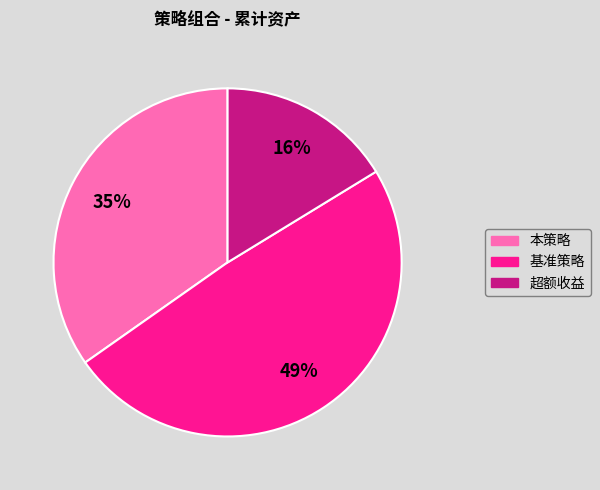

Does 本策略 represent more than half of the total?

No